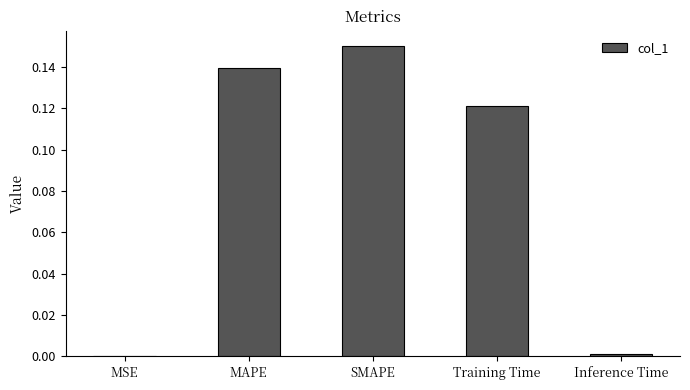

Are the bars horizontal?

No